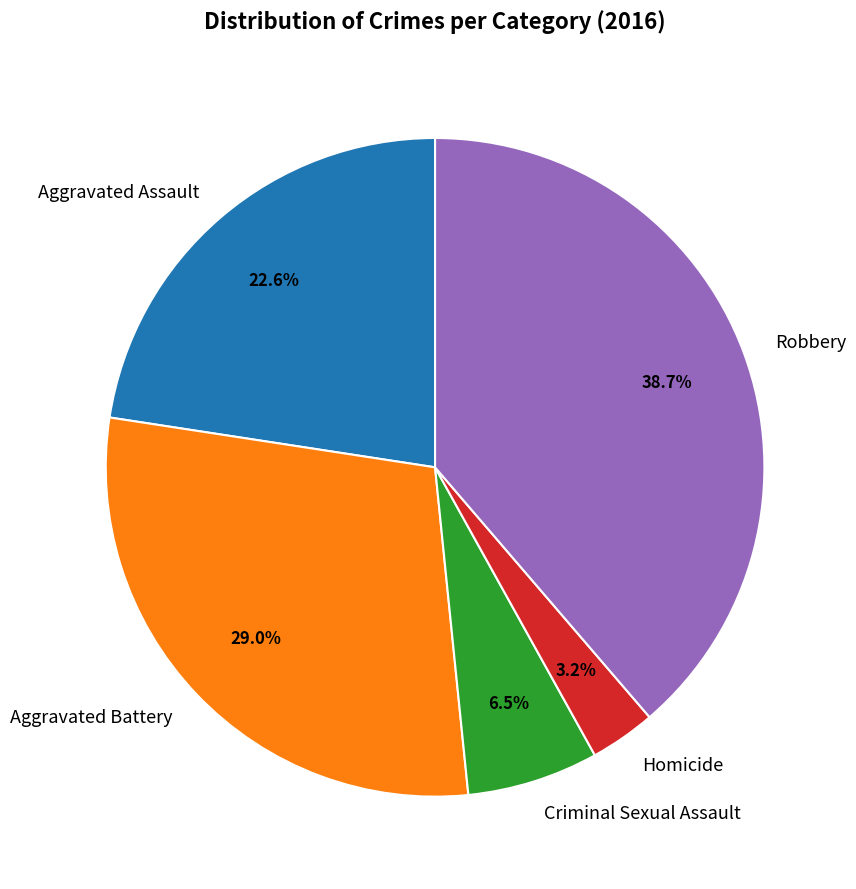

What is the largest slice in the pie chart?

Robbery